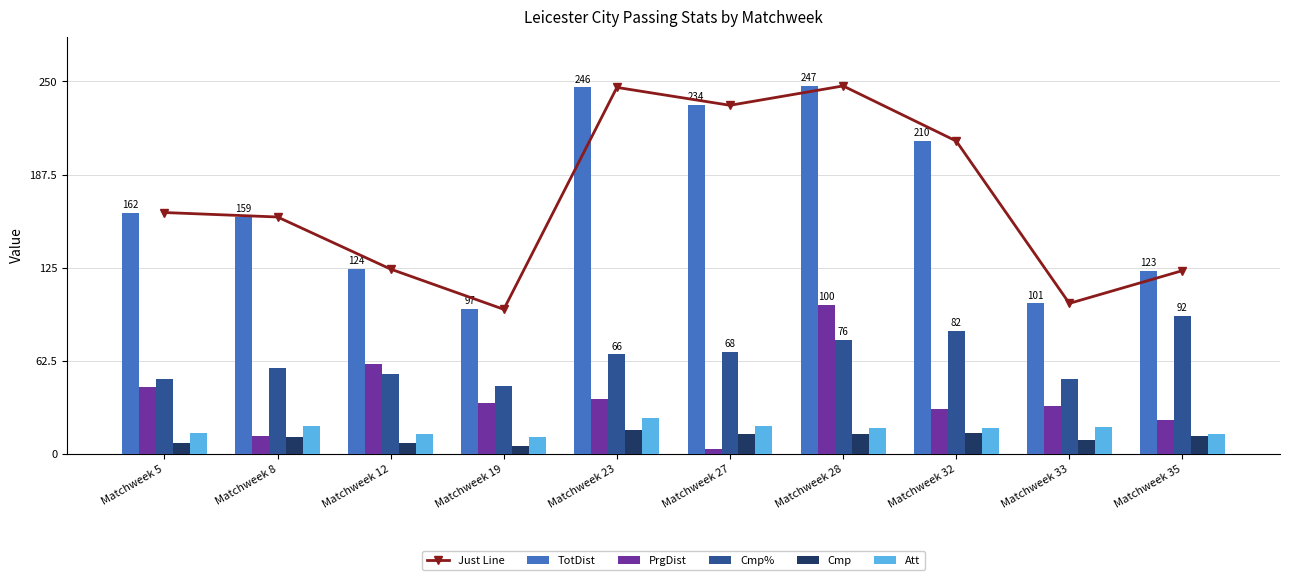

Where is Just Line nearest to the value 172?

Matchweek 5